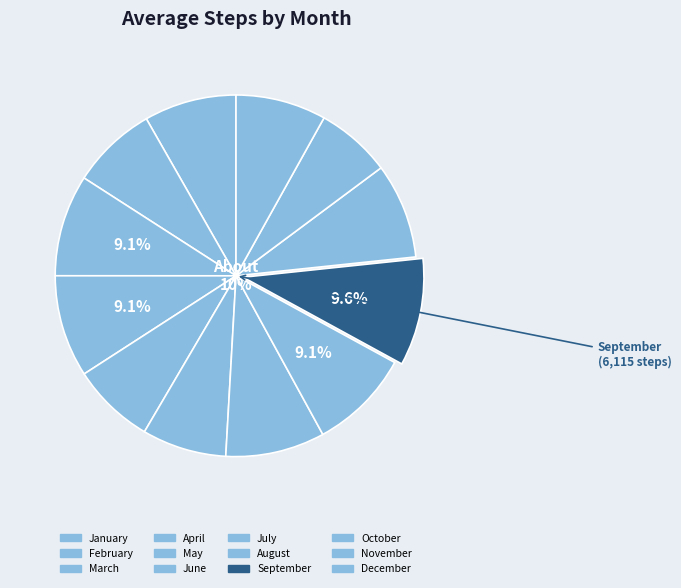

How many slices are in this pie chart?

12